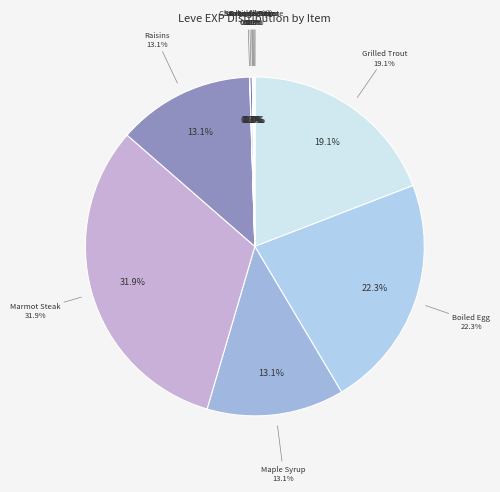

Is the sum of Boiled Egg and Table Salt greater than half?

No